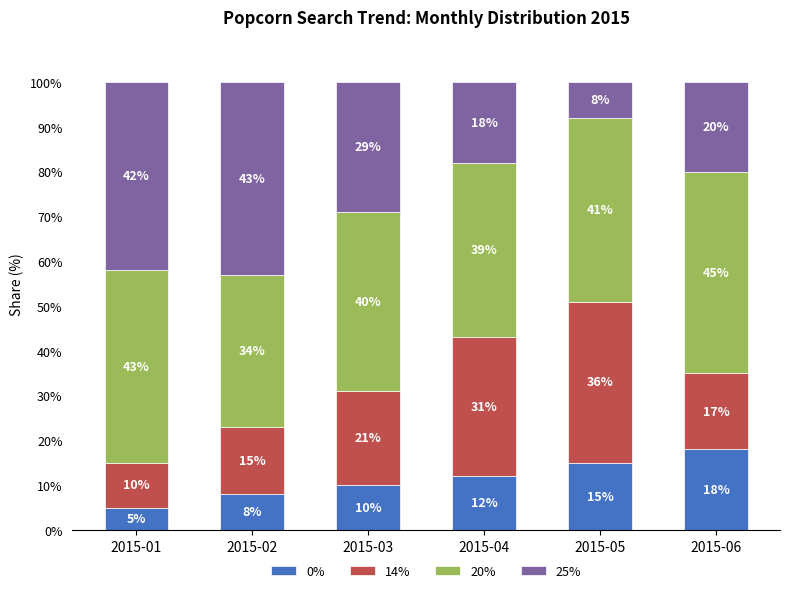

What is the difference between the 0% values at 2015-01 and 2015-04?

7